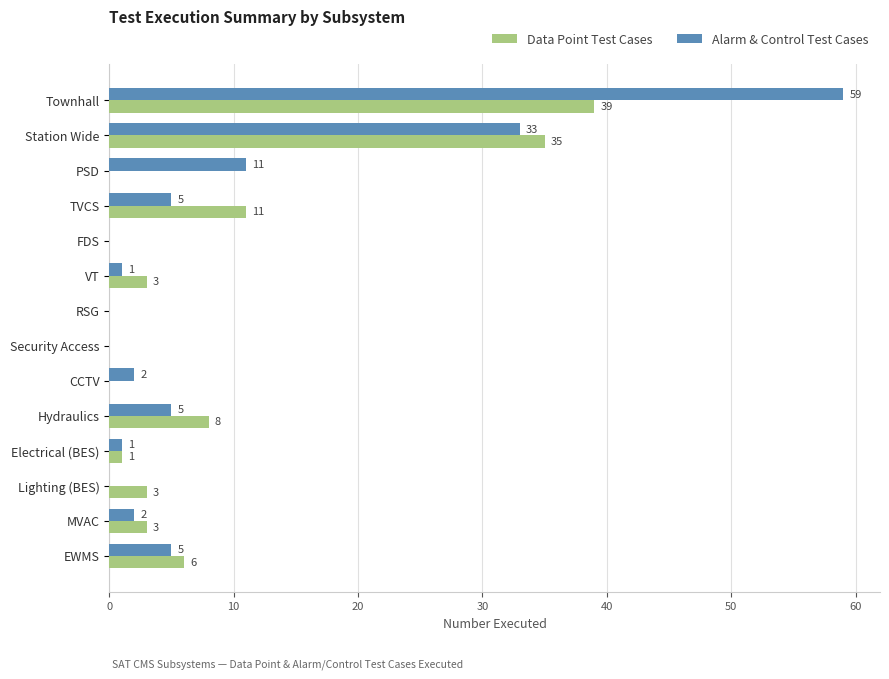

What is the sum of the Alarm & Control Test Cases values at TVCS and Security Access?

5